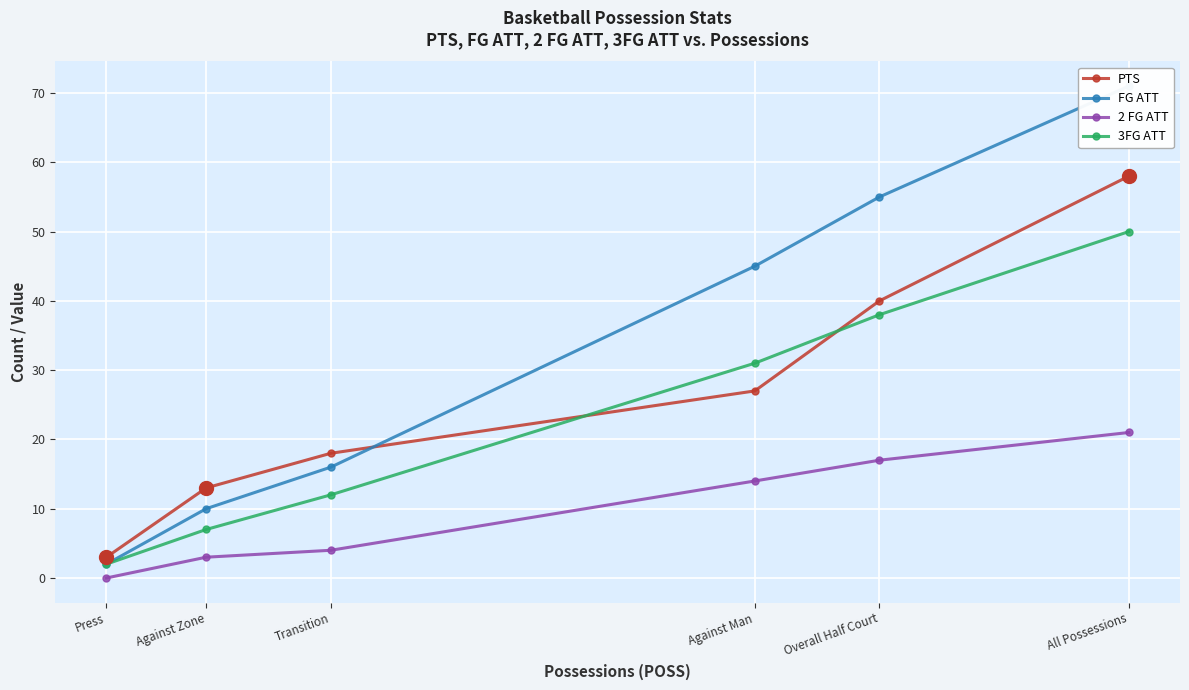

What is the label of the 5th point from the left?

Overall Half Court